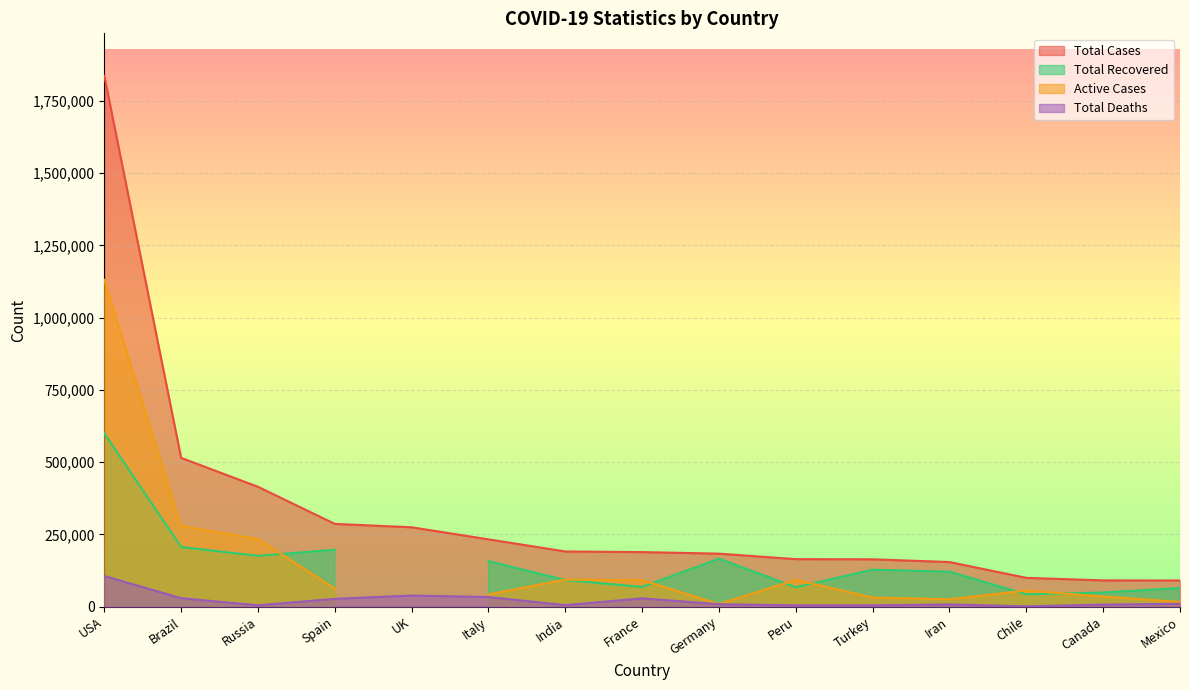

Rank the categories by Total Cases value from highest to lowest.

USA, Brazil, Russia, Spain, UK, Italy, India, France, Germany, Peru, Turkey, Iran, Chile, Canada, Mexico